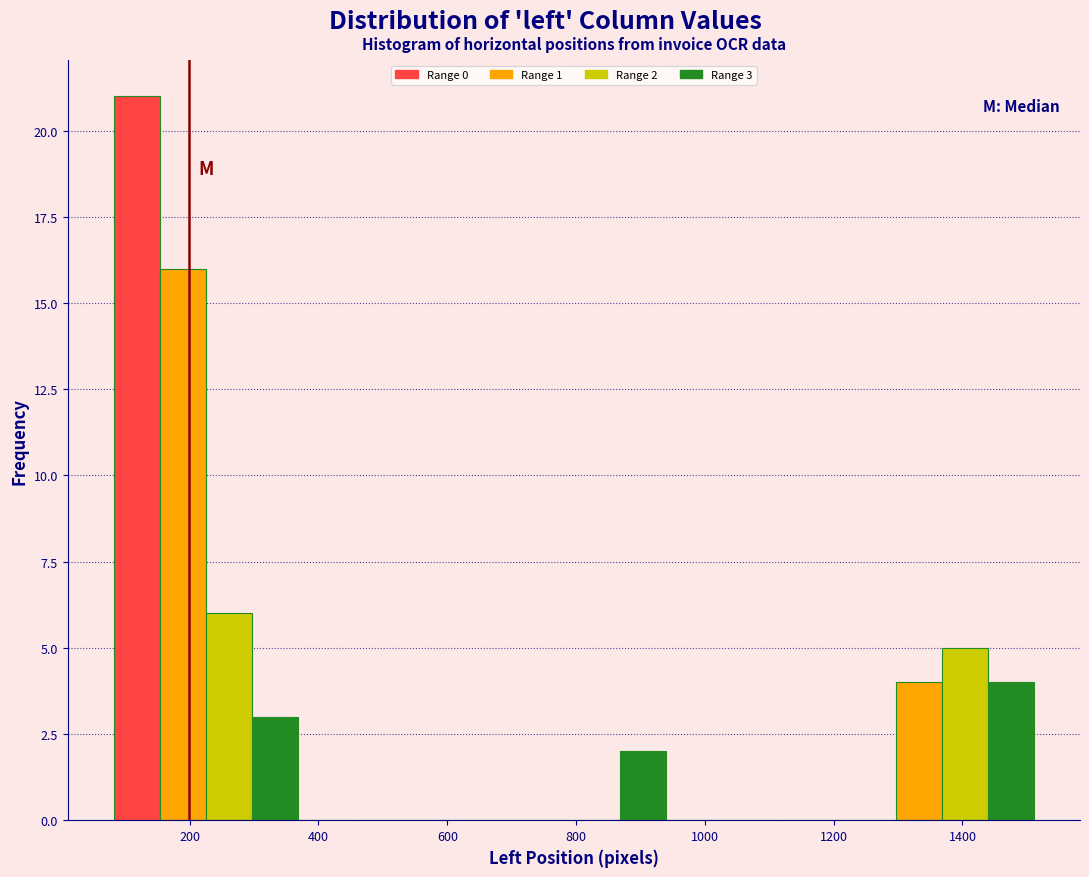

Around what value on the x-axis is the tallest bar? Give the approximate position of its centre, as read against the axis.

120